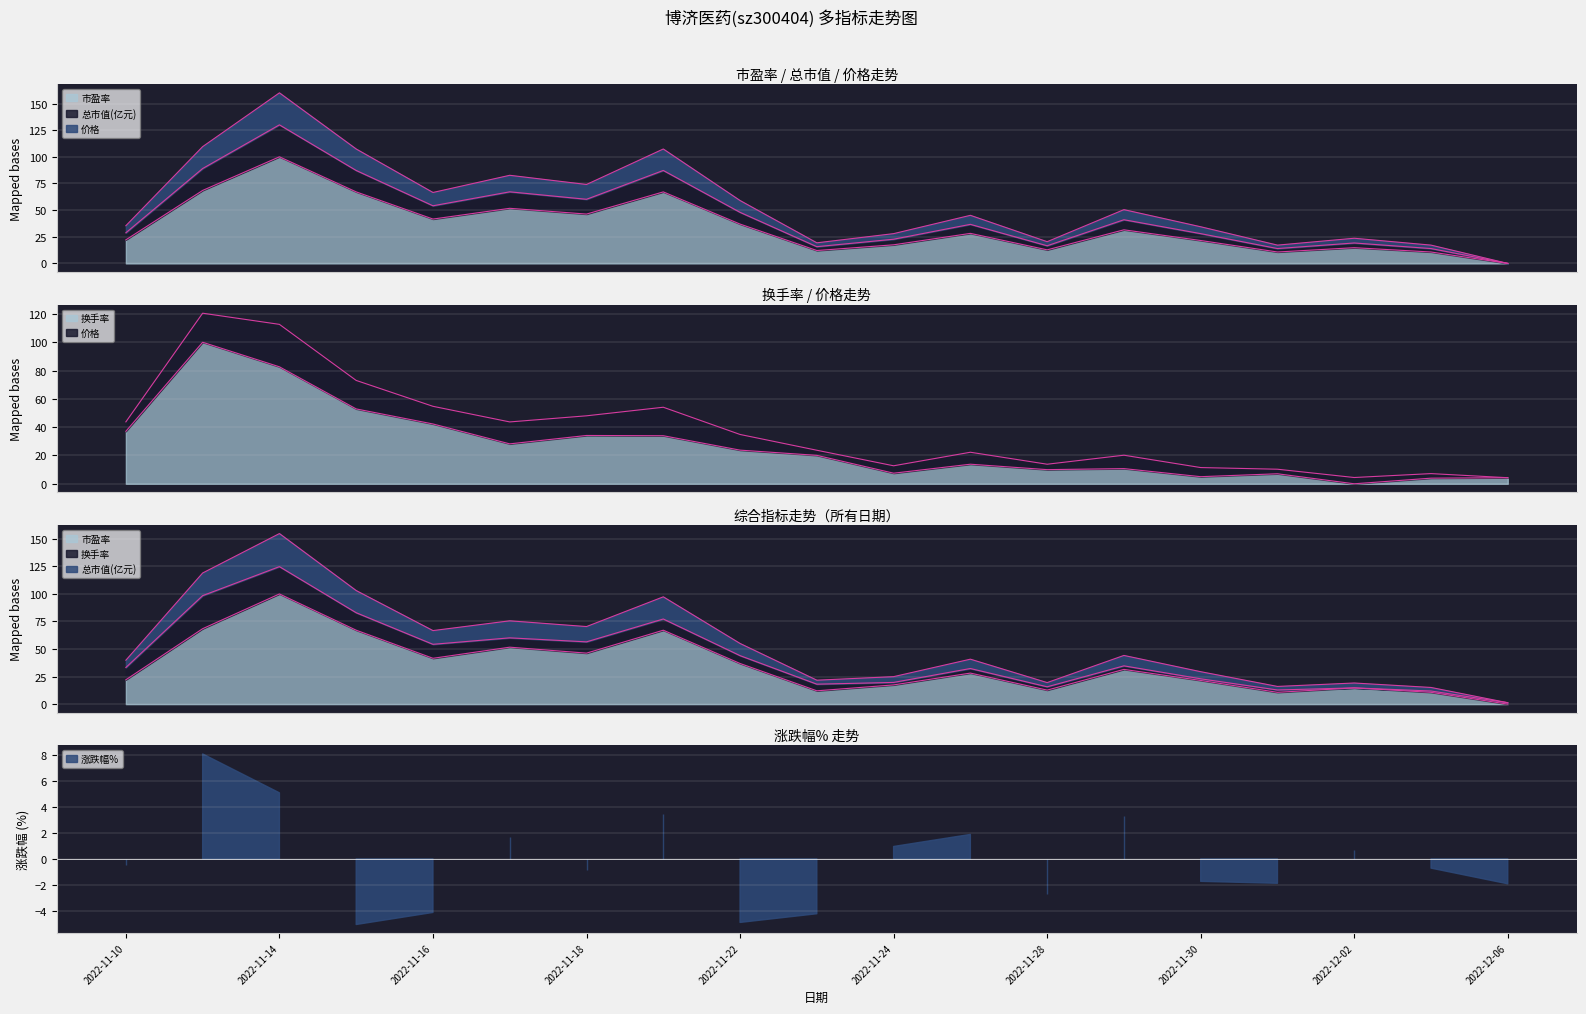

What is the total value across all series at 2022-11-11?

326.0